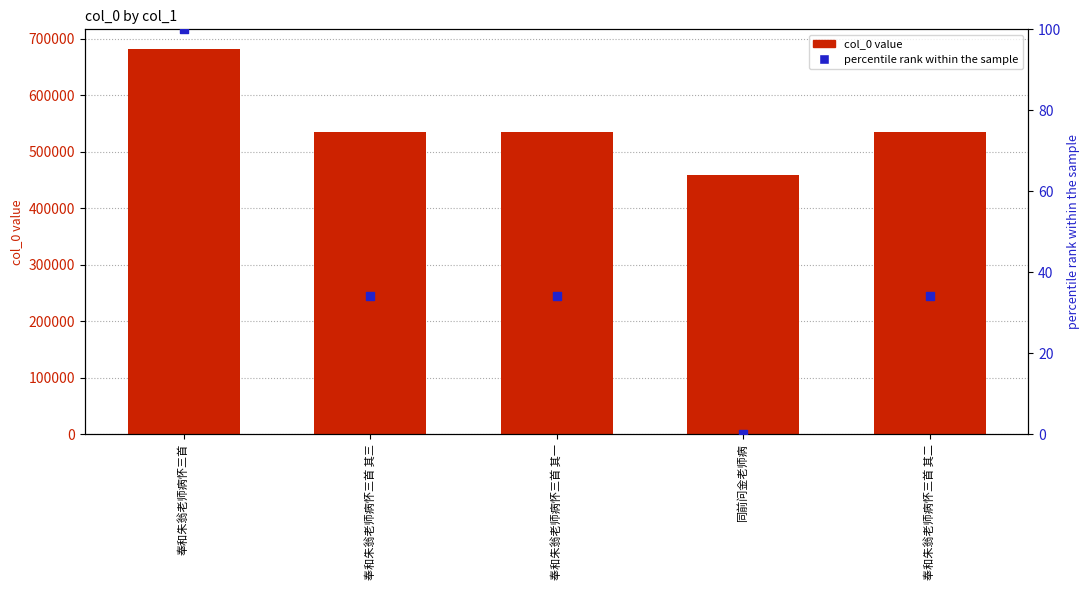

Which series has the largest total across all categories?

col_0 value